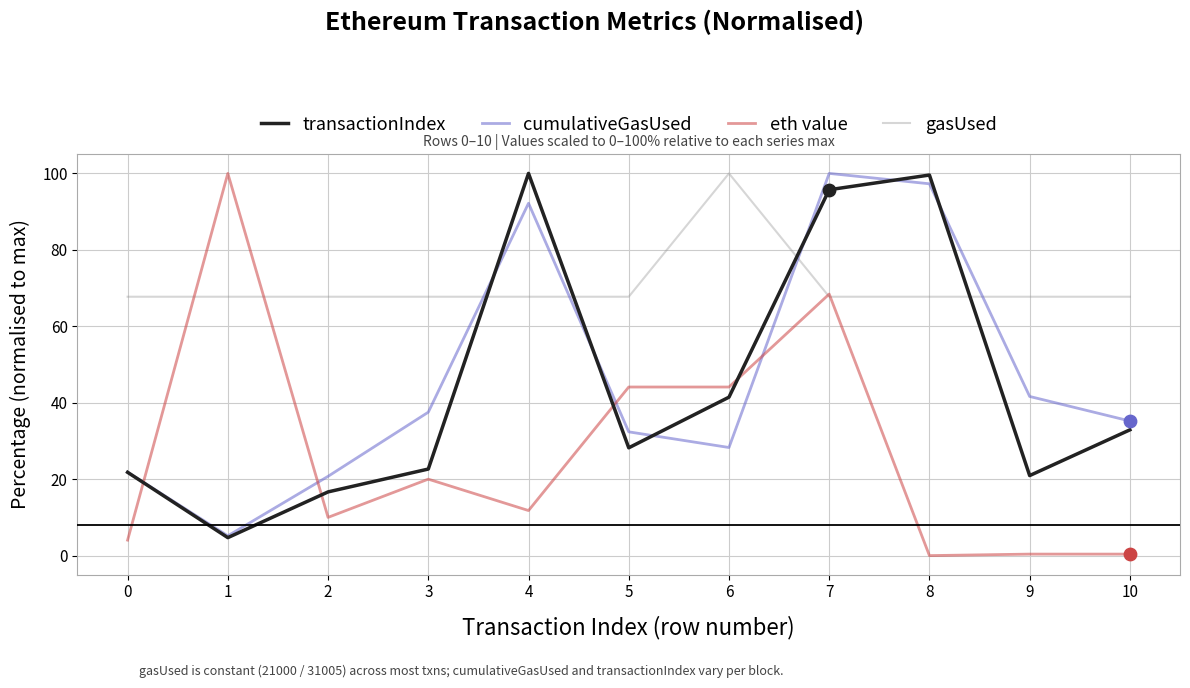

Between 5 and 6, which series saw the biggest shift?

gasUsed